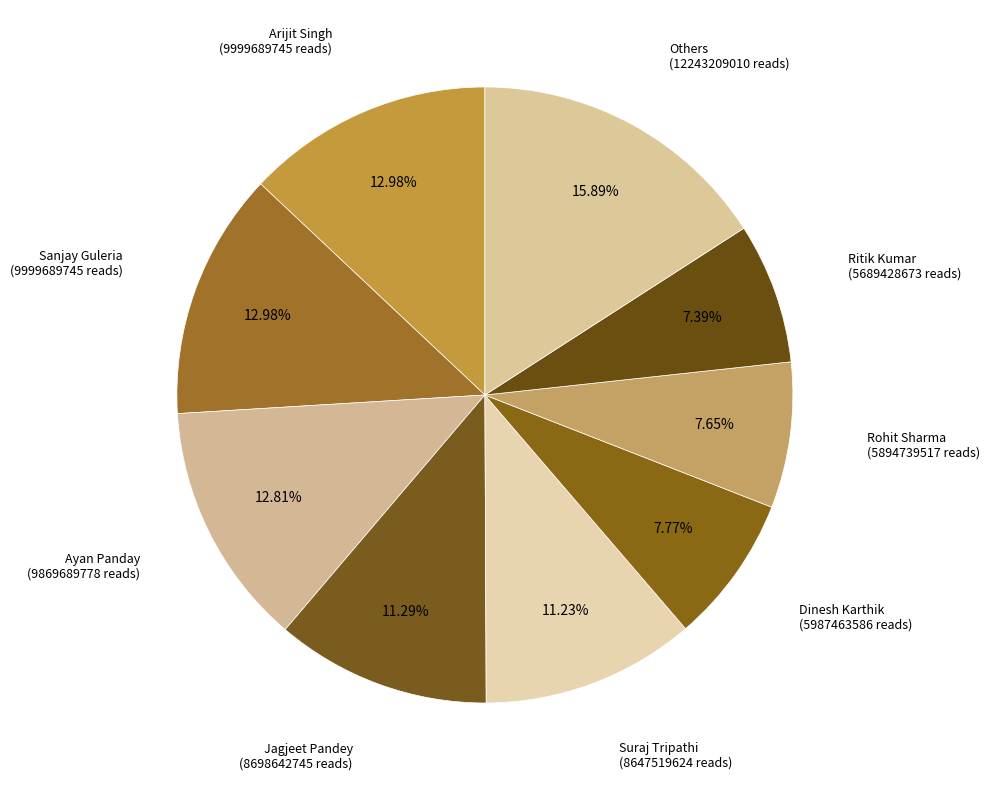

How many segments does this pie chart have?

9